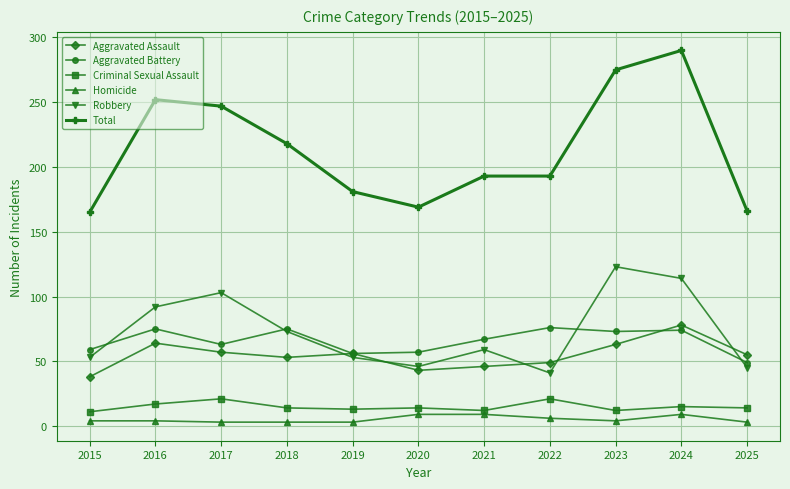

What is the maximum value for Homicide?

9